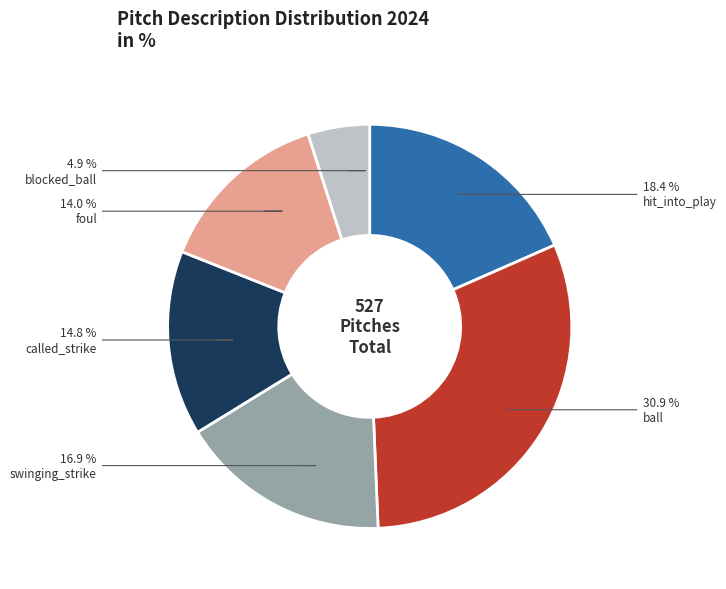

Count the number of slices in the pie.

6